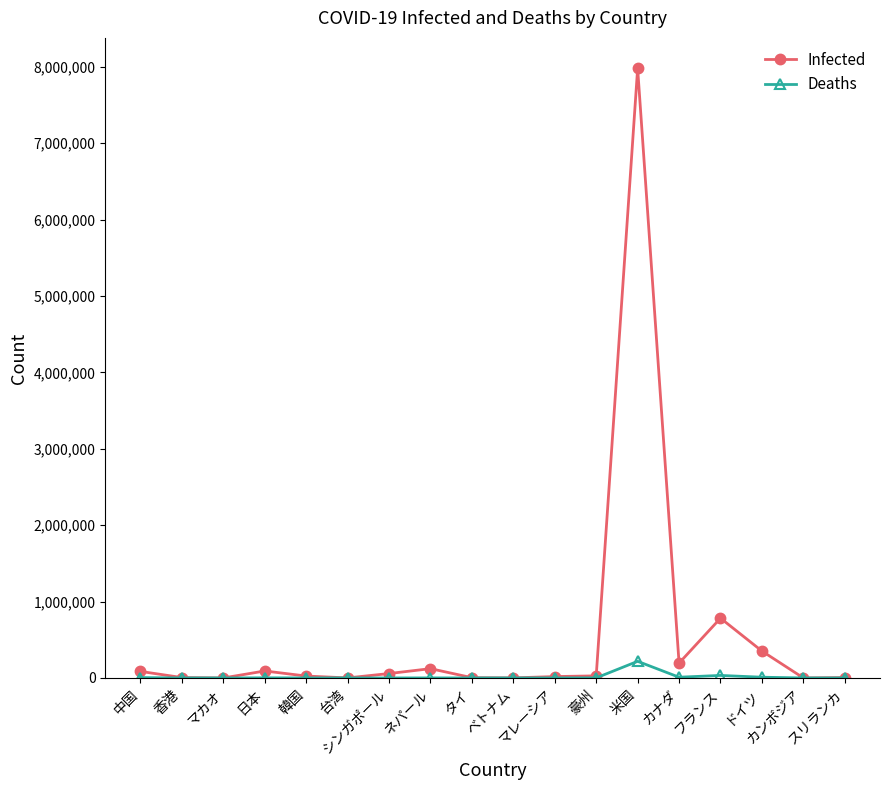

Which series has the widest spread of values?

Infected